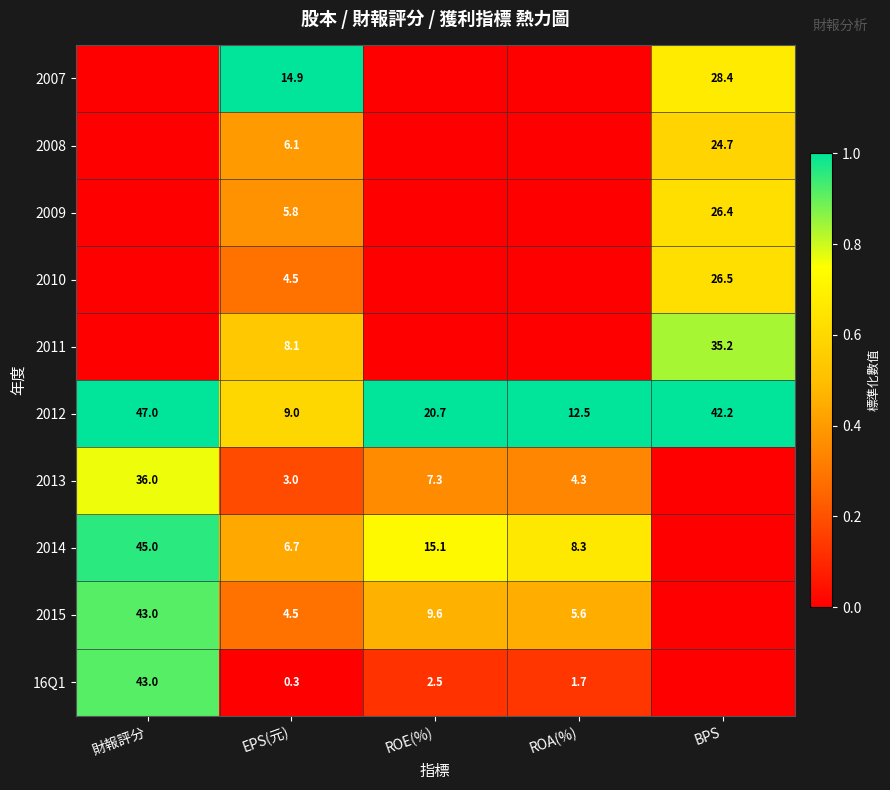

At how many categories does at least one series exceed 0?

5